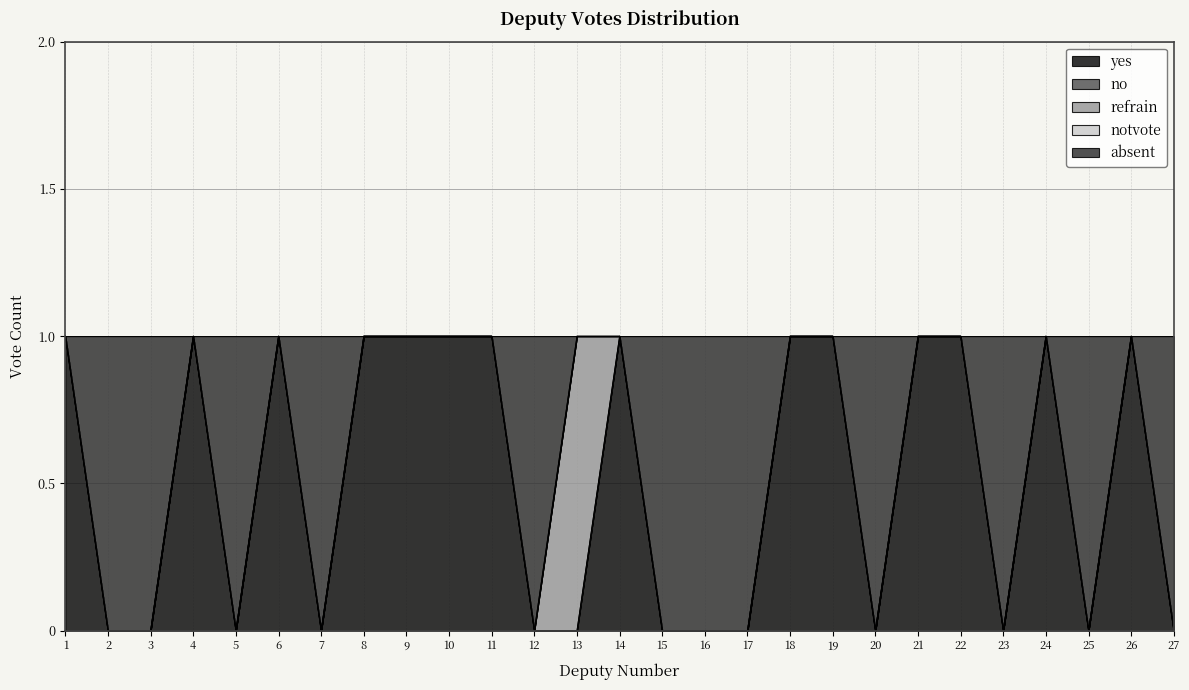

True or false: no has more than 2 interior local peaks.

False